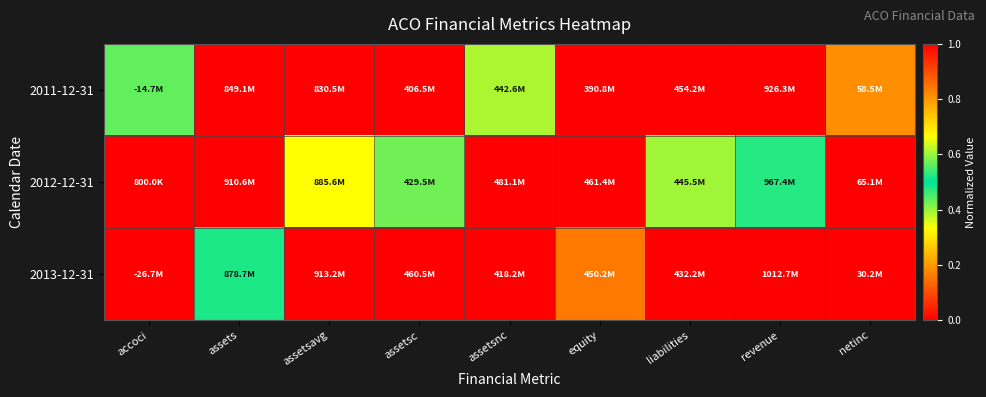

Reading right to left, what are all the values shown in this chart?

2011-12-31: netinc=0.8	revenue=0.0	liabilities=1.0	equity=0.0	assetsnc=0.4	assetsc=0.0	assetsavg=0.0	assets=0.0	accoci=0.4
2012-12-31: netinc=1.0	revenue=0.5	liabilities=0.6	equity=1.0	assetsnc=1.0	assetsc=0.4	assetsavg=0.7	assets=1.0	accoci=1.0
2013-12-31: netinc=0.0	revenue=1.0	liabilities=0.0	equity=0.8	assetsnc=0.0	assetsc=1.0	assetsavg=1.0	assets=0.5	accoci=0.0